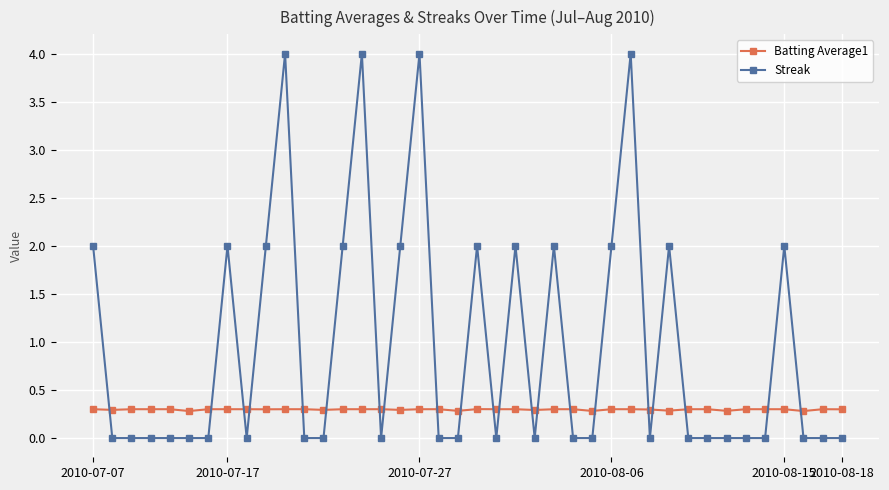

How many times do Streak and Batting Average1 cross each other?

21